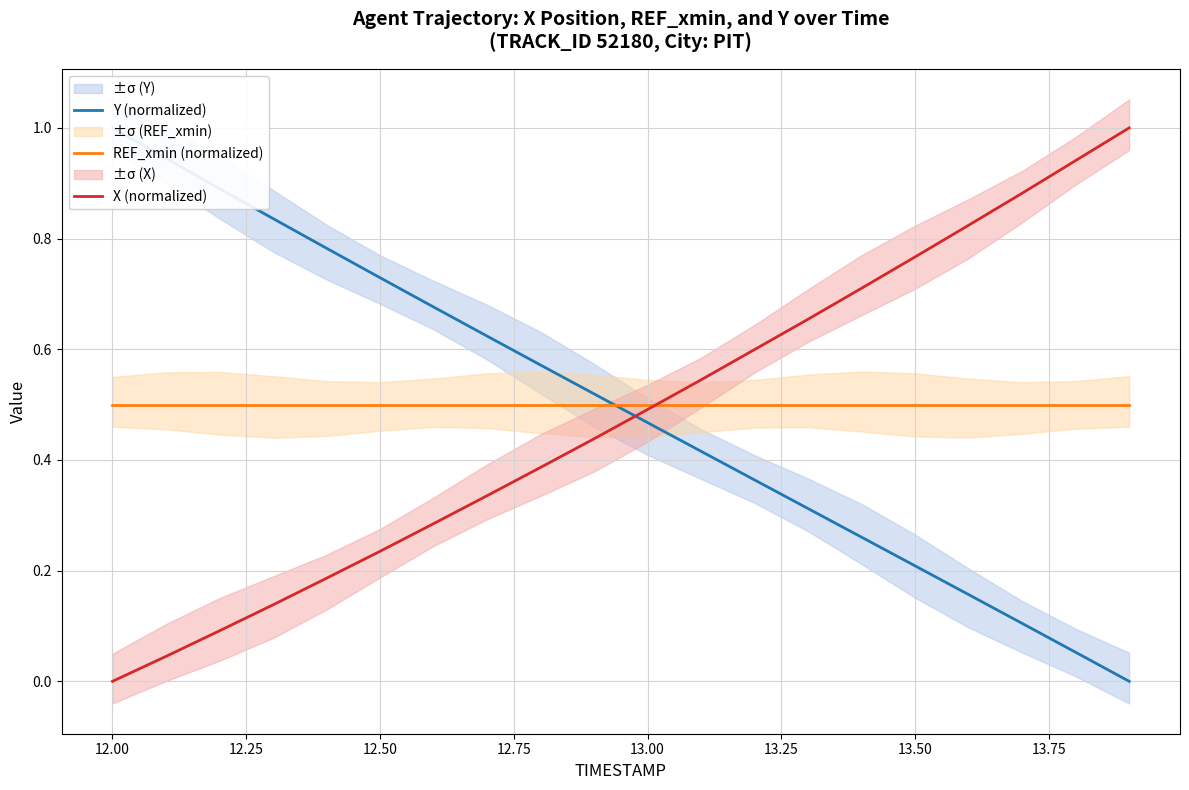

At how many categories does at least one series exceed 0?

20